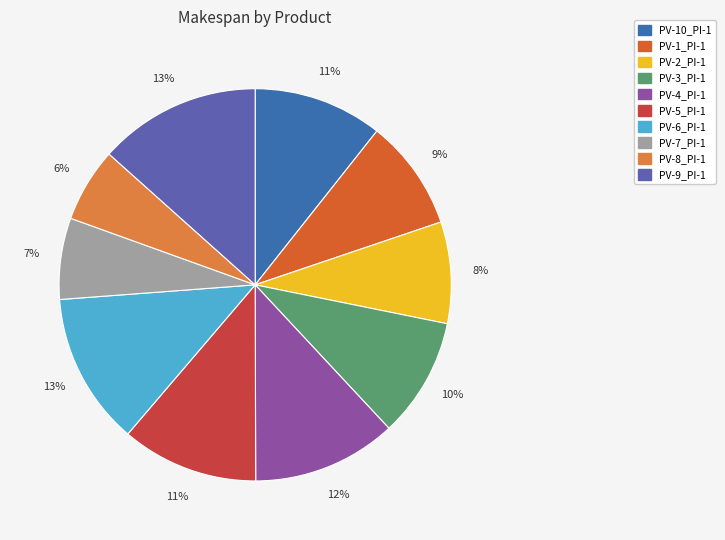

Approximately how many times larger is the value at PV-4_PI-1 compared to PV-2_PI-1?

1.4